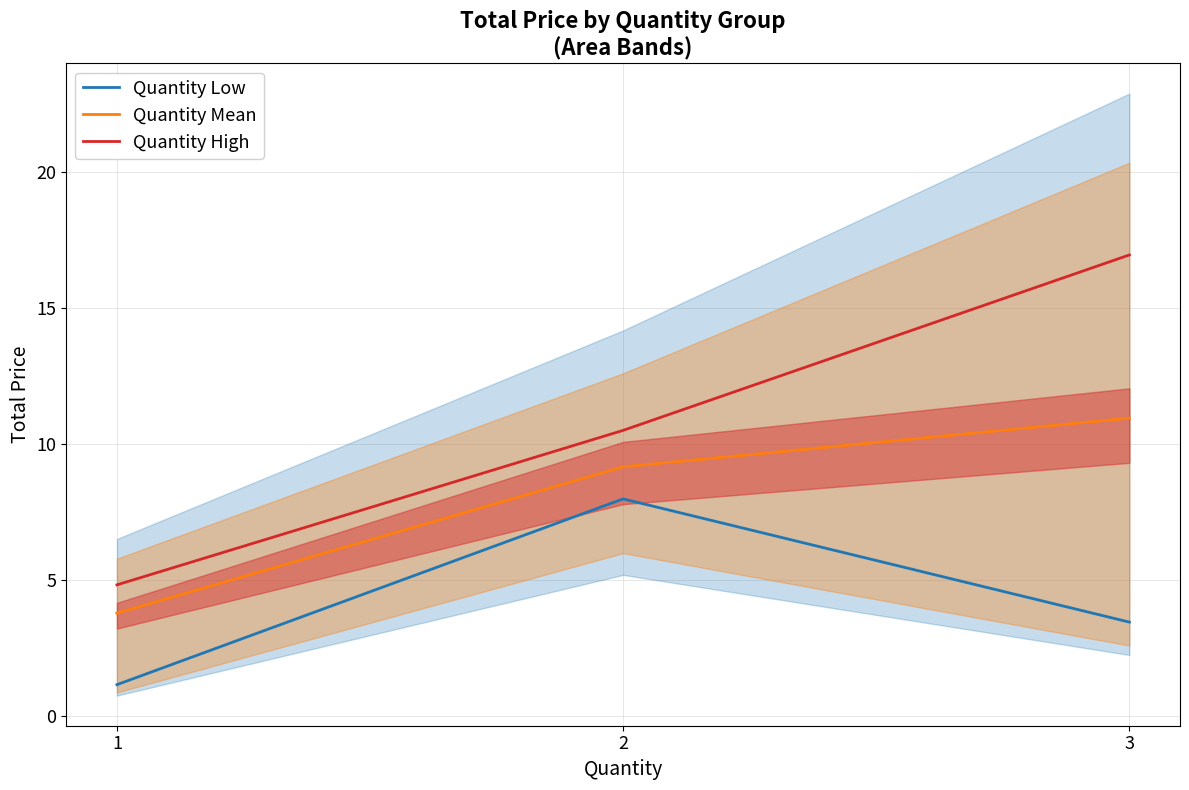

The Quantity High series shows 6.4 at 1. True or false?

False